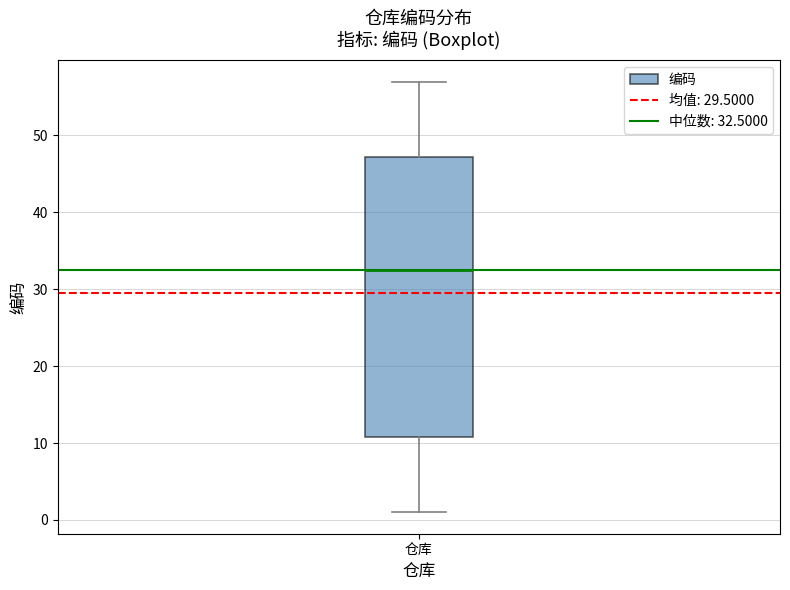

Where does the lower whisker of the box for 仓库 end on the y-axis? The values are not printed on the chart, so give them approximately, as read against the axis.

1